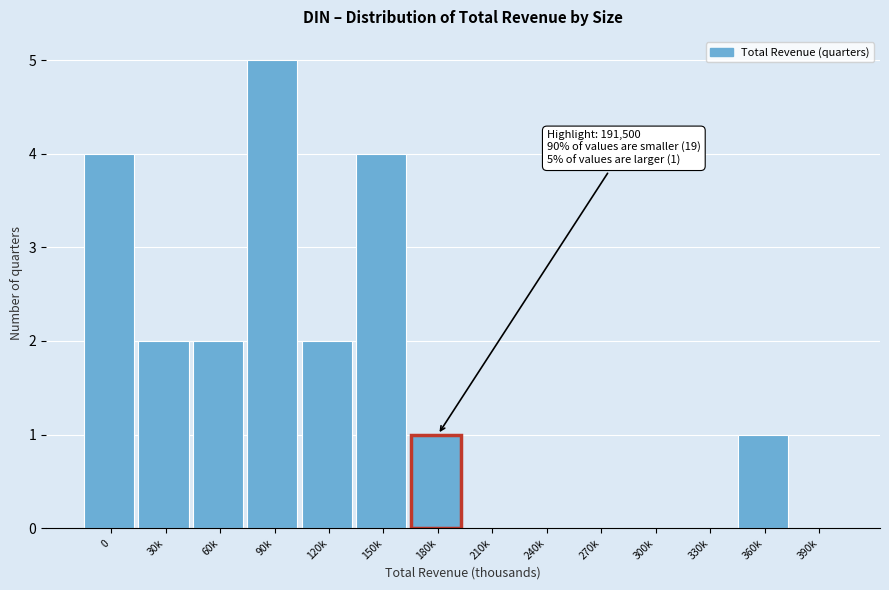

Reading left to right, list all the values displayed in this chart.

0=4	30k=2	60k=2	90k=5	120k=2	150k=4	180k=1	210k=0	240k=0	270k=0	300k=0	330k=0	360k=1	390k=0